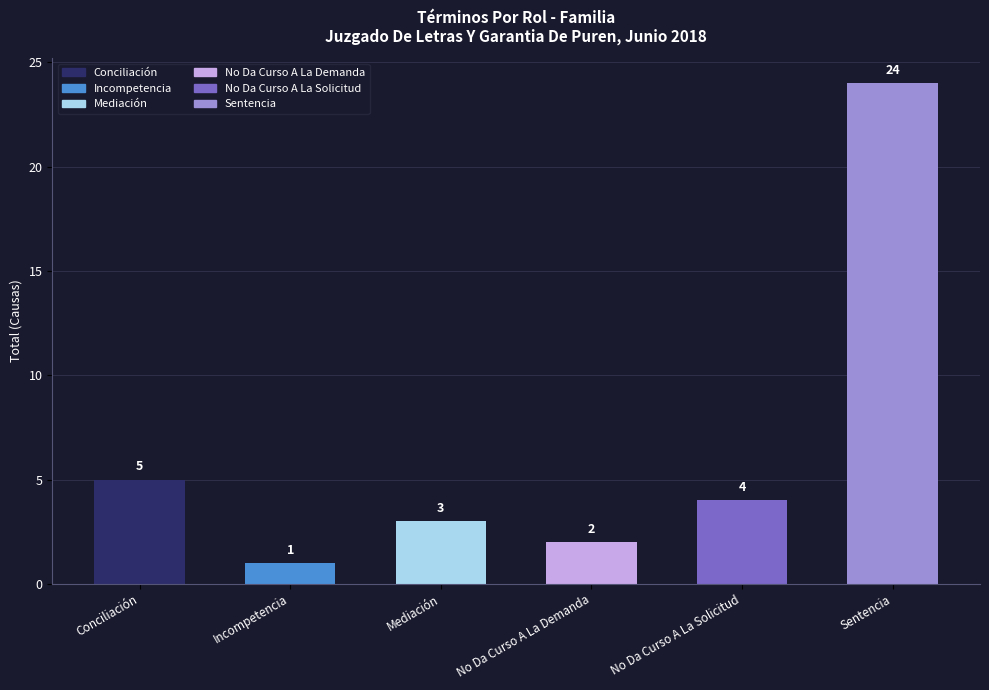

What is the difference between the maximum and minimum values?

23